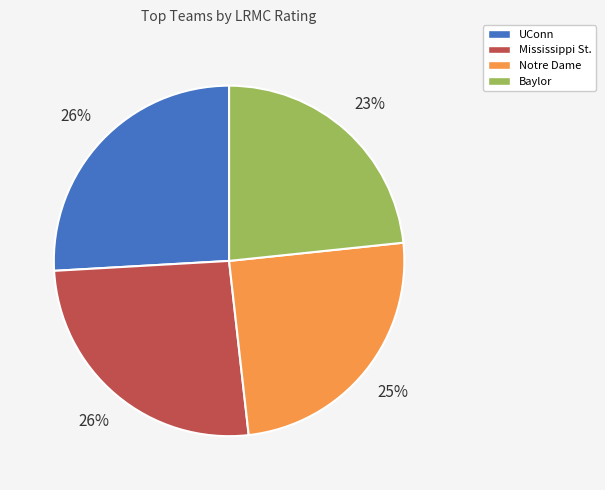

To the nearest percent, what is the difference between the Baylor and Notre Dame slice percentages?

2%